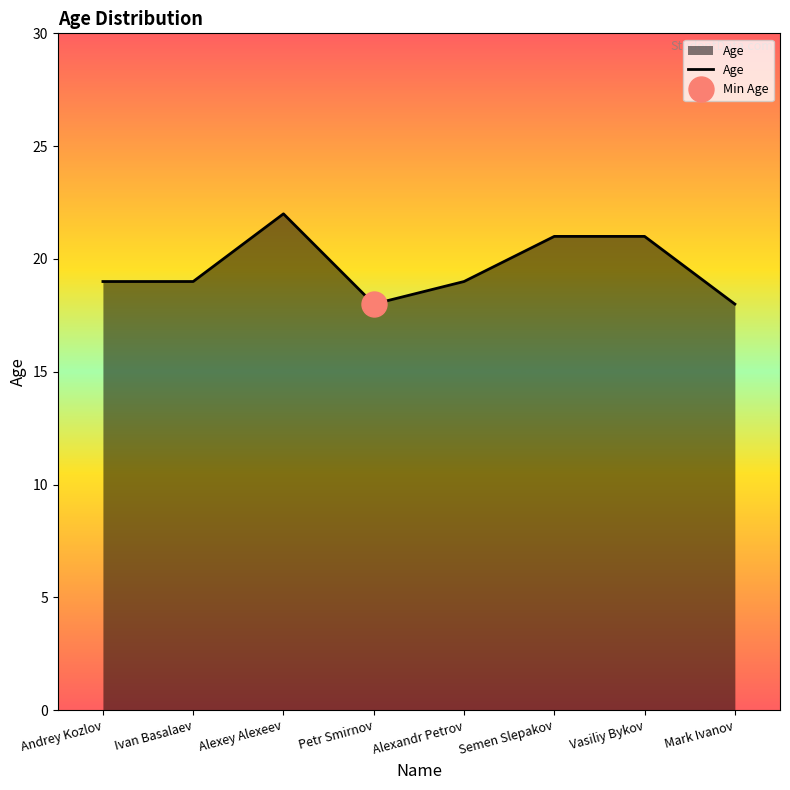

At which category does the chart reach its peak across all series?

Alexey Alexeev